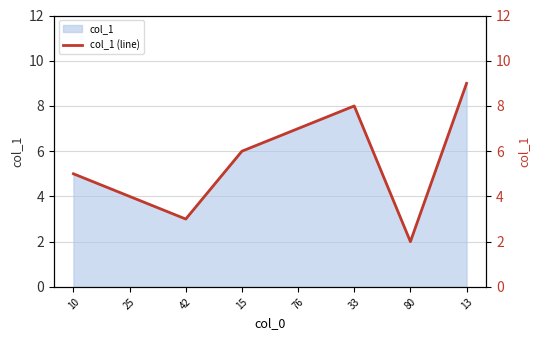

What is the label of the 8th point from the left?

13